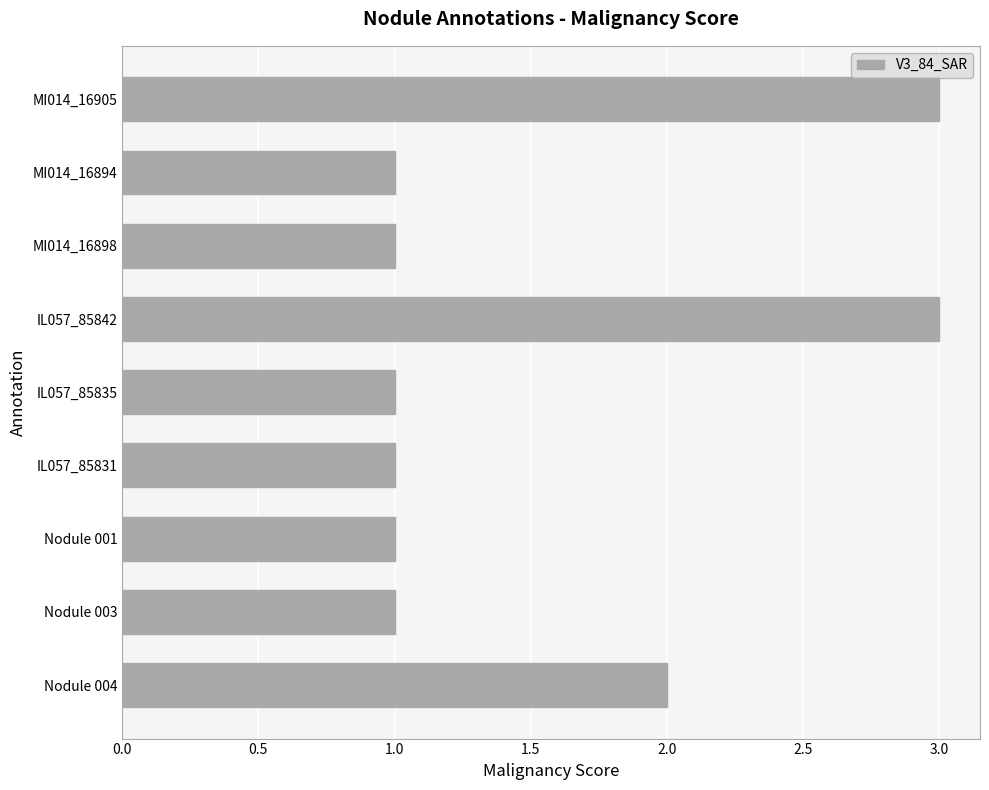

Between IL057_85831 and MI014_16905, which is larger?

MI014_16905